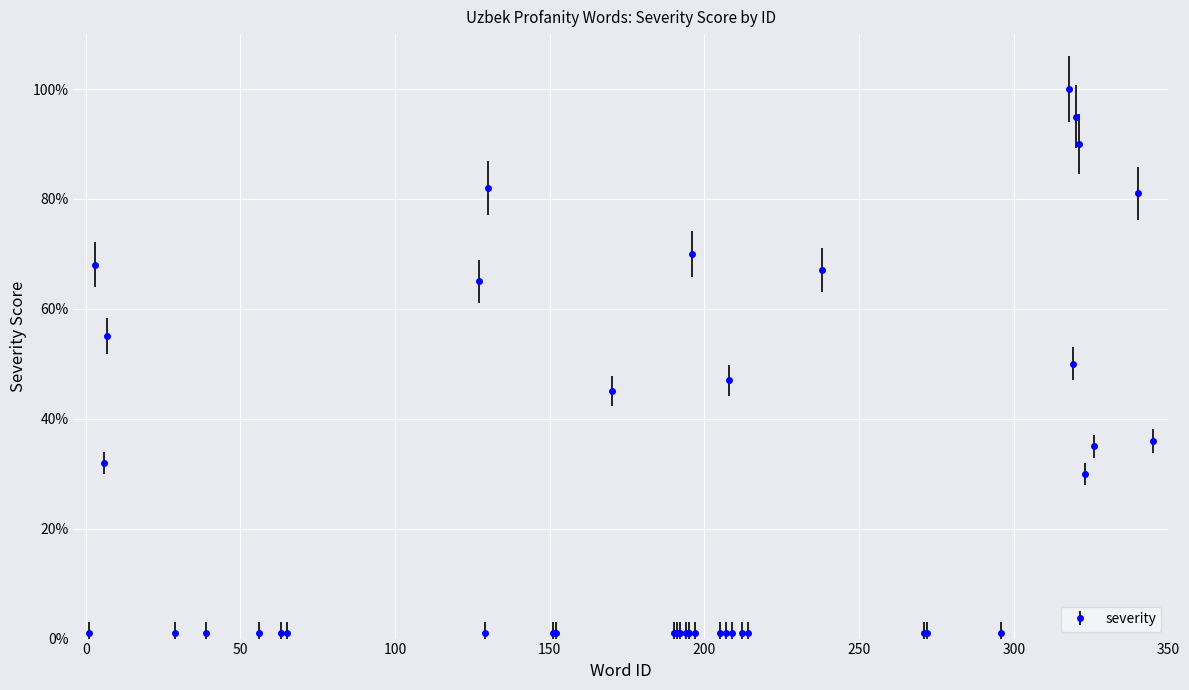

What is the maximum value shown in the chart?

100